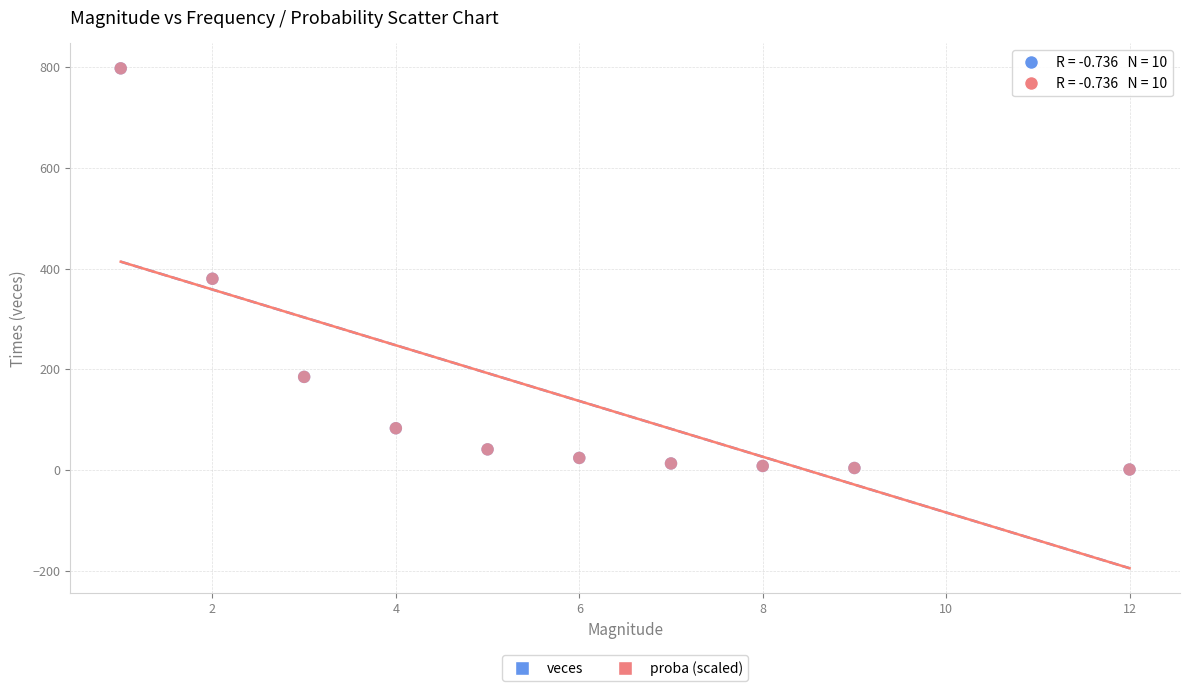

What are all the series names shown in the legend?

veces, proba (scaled)